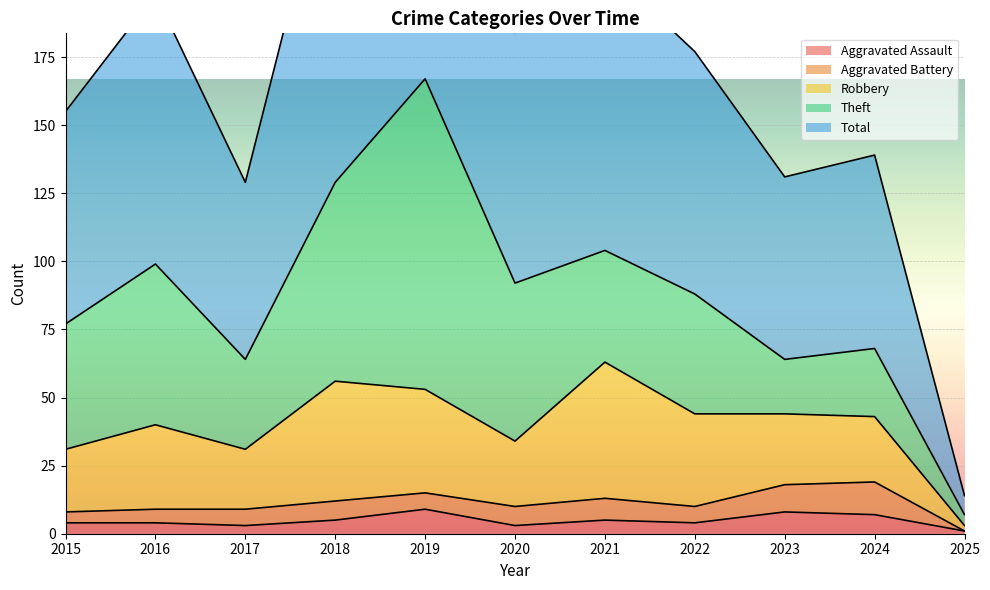

What is the value of the Theft point at the 10th from the left?

25